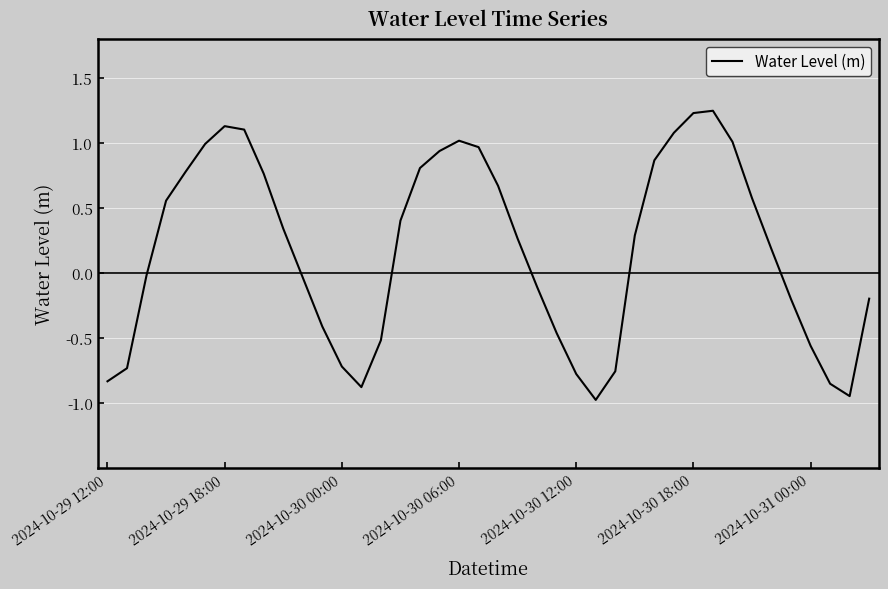

What is the smallest value displayed?

-1.0